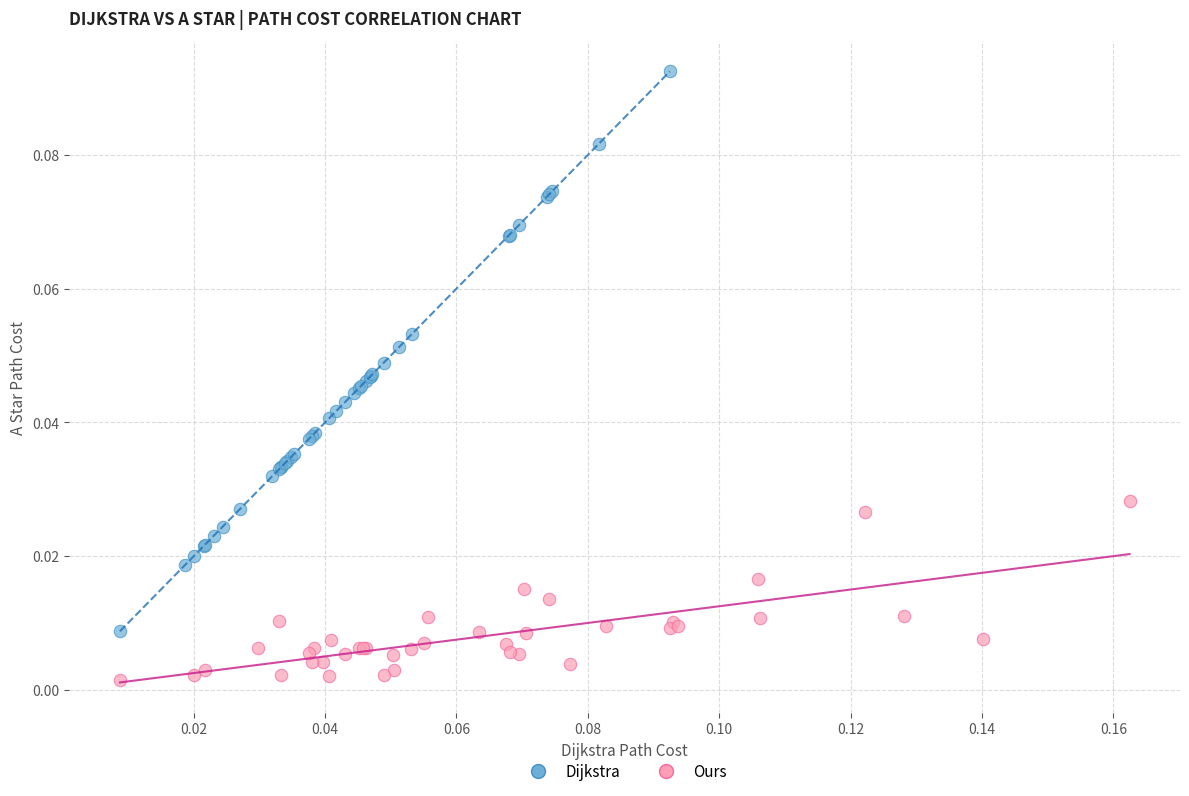

Which series reaches the minimum Y coordinate?

Ours